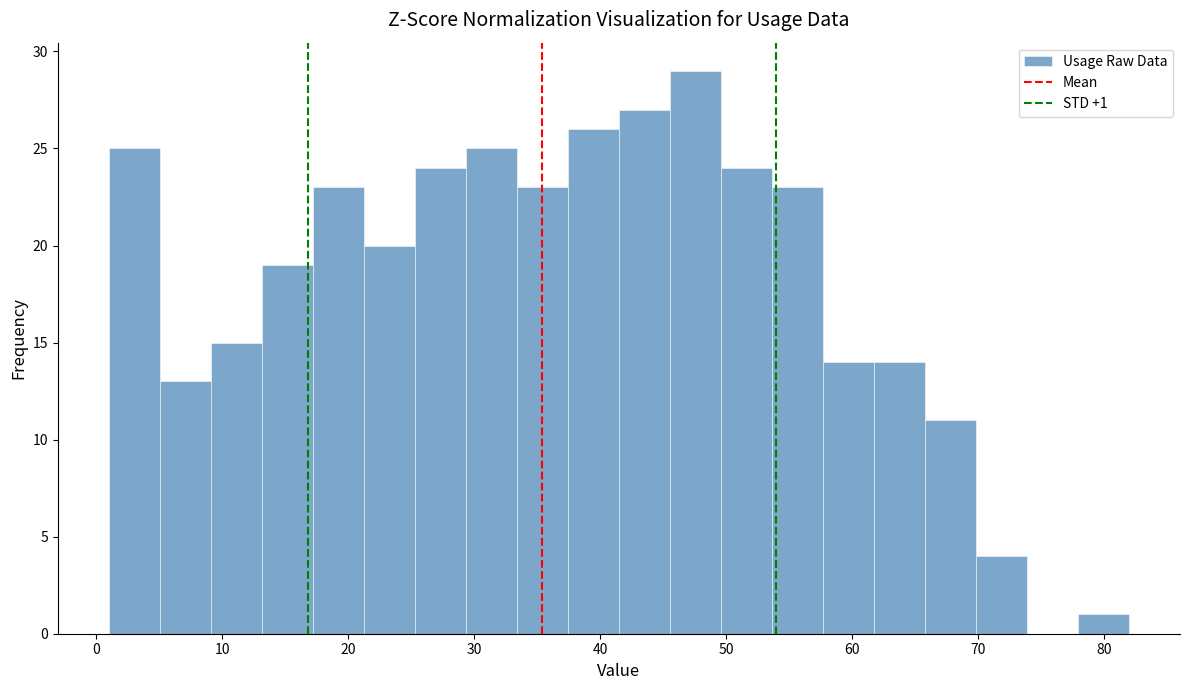

Which range on the x-axis has the tallest bar?

46 to 50